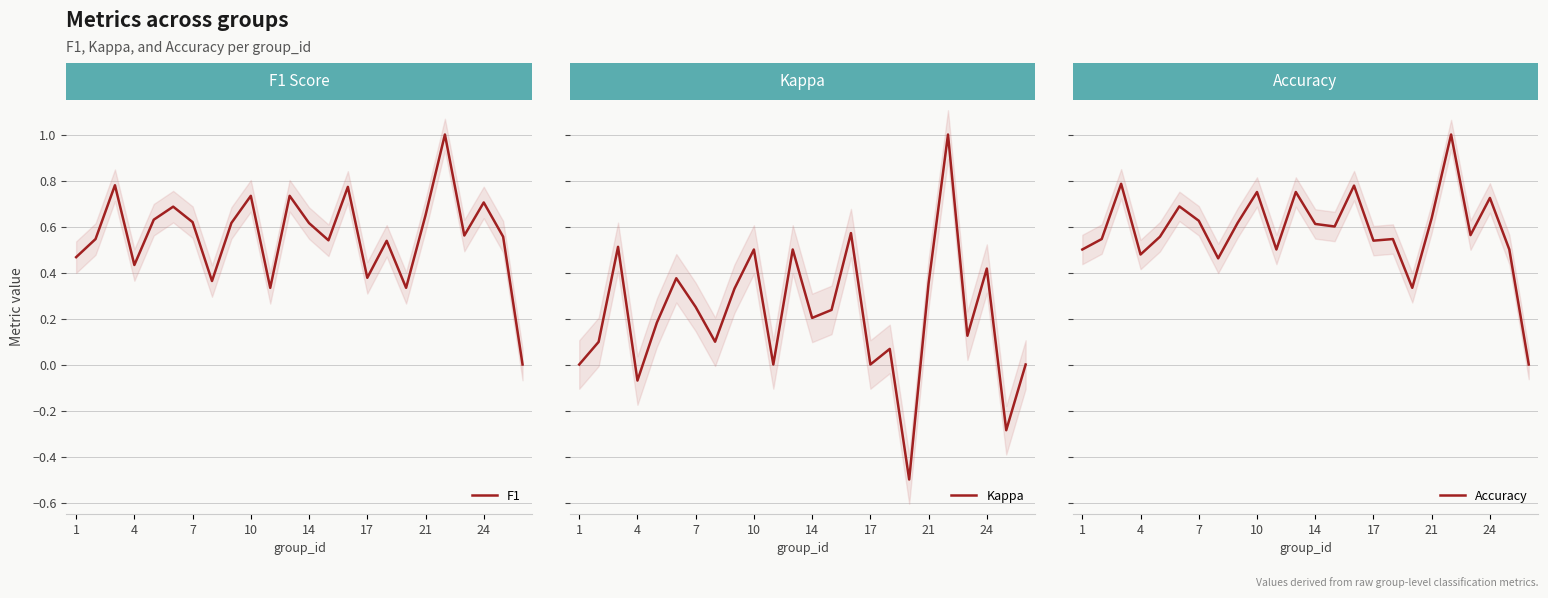

What is the maximum value for F1?

1.0